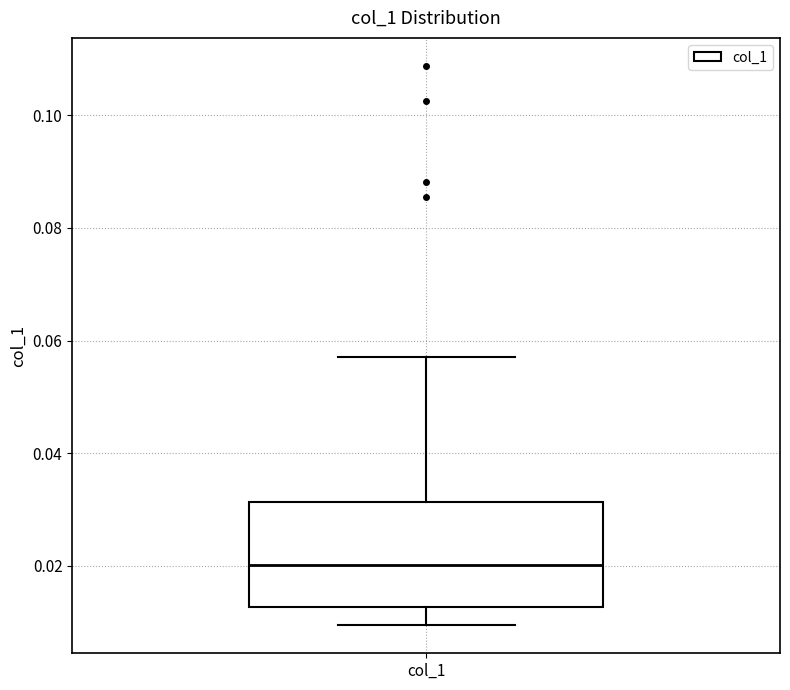

Where is the upper edge of the box for col_1 on the y-axis? The values are not printed on the chart, so give them approximately, as read against the axis.

0.032